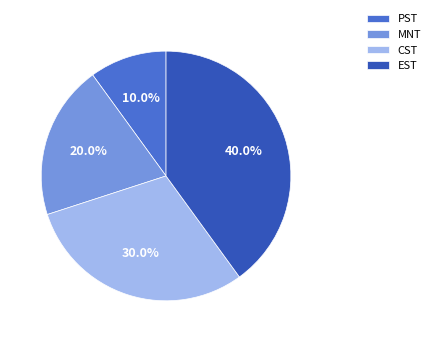

What percentage is the PST slice, to the nearest percent?

10%